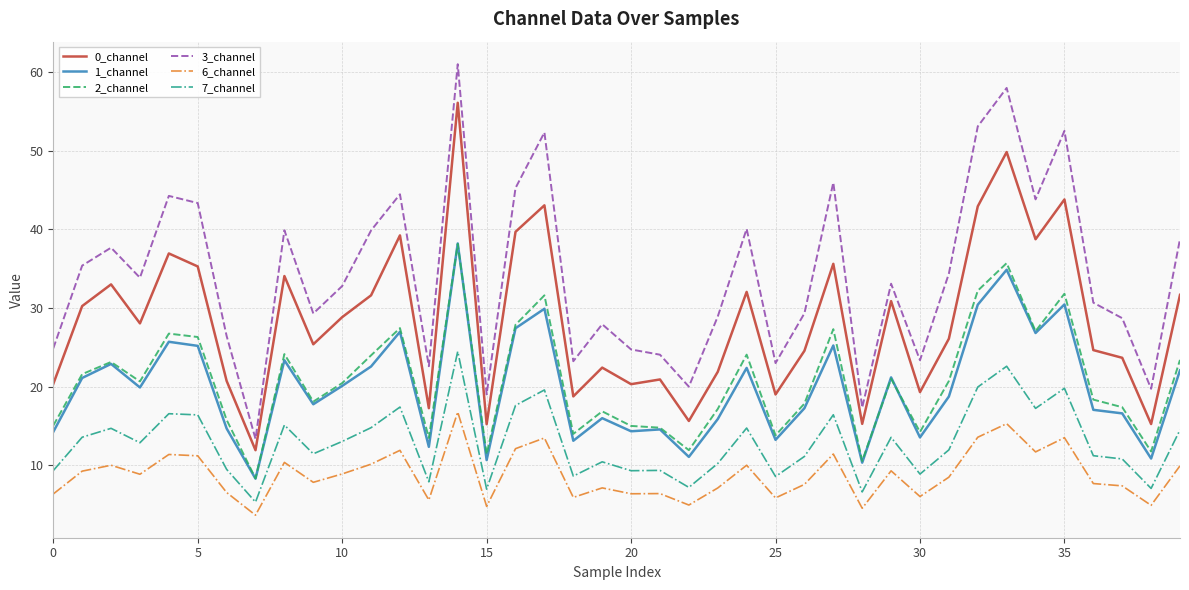

What is the minimum value shown in the chart?

3.7